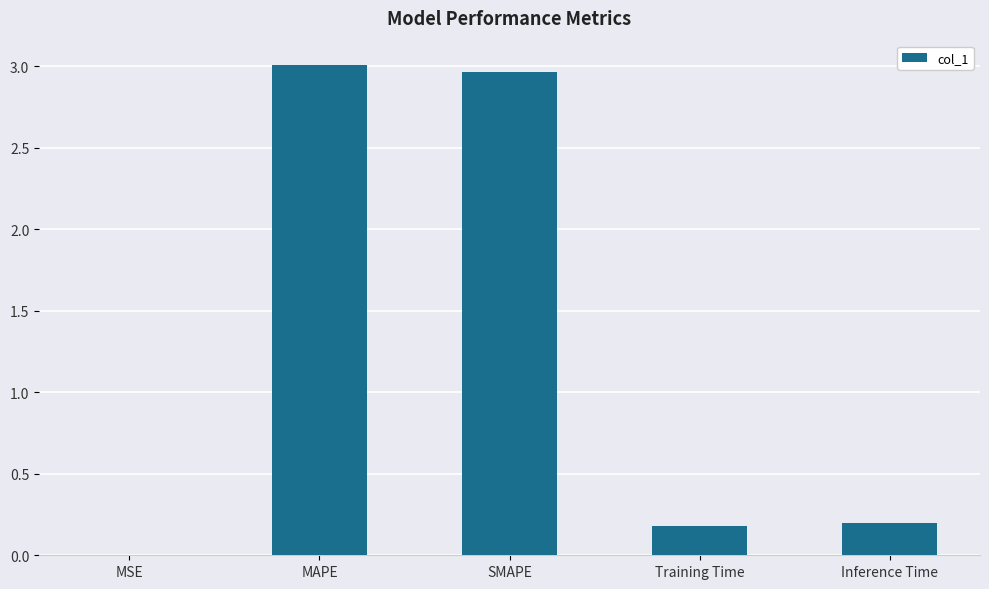

What is the sum of all values?

6.3